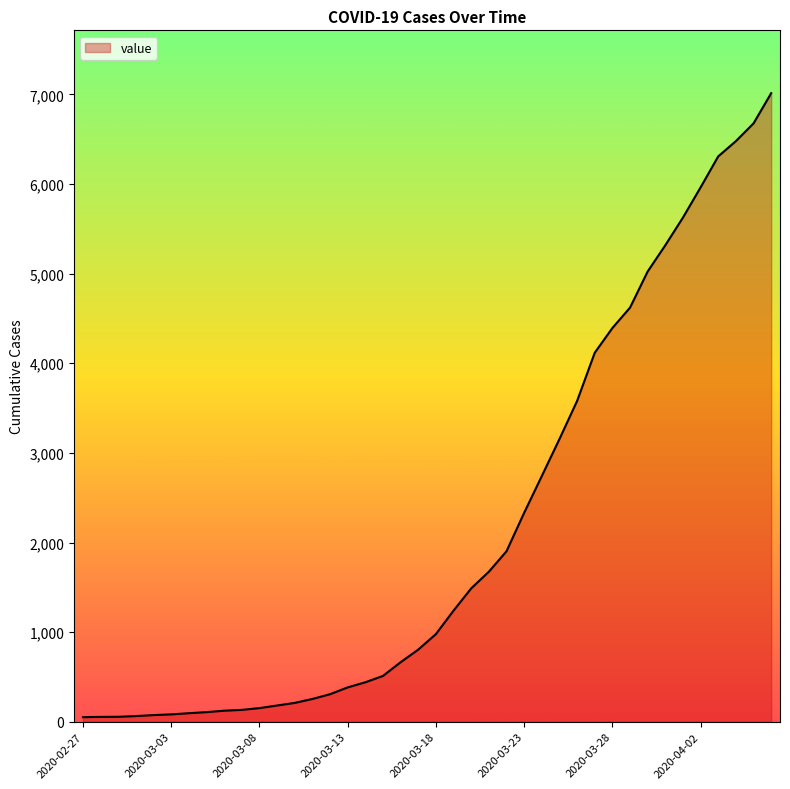

What is the maximum value shown in the chart?

7014